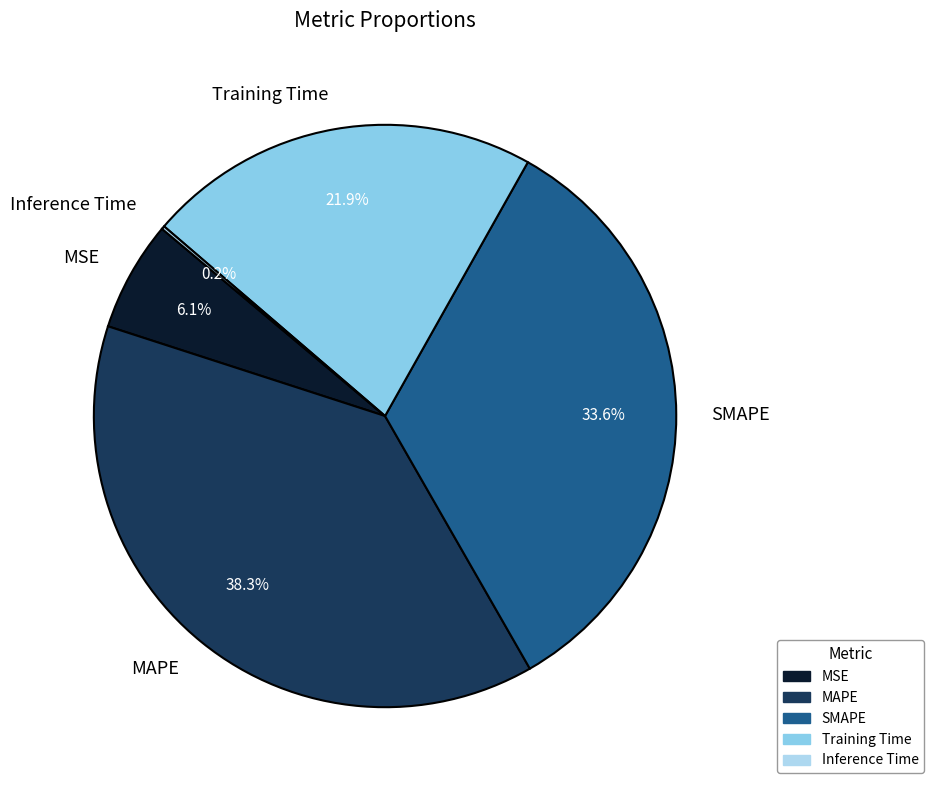

To the nearest percent, what is the average slice percentage?

20%